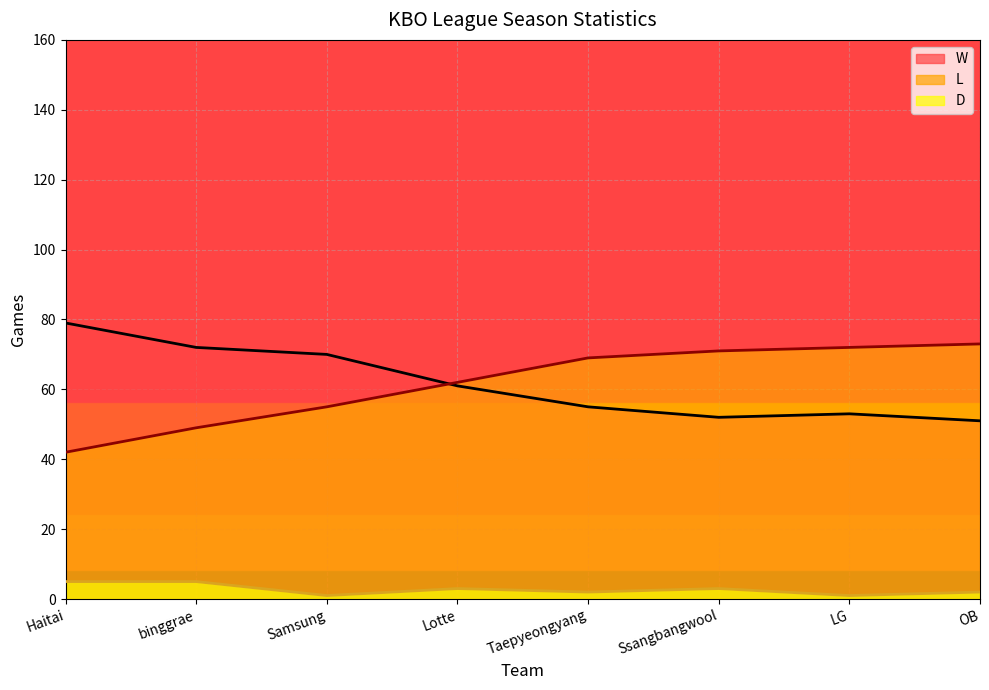

Count the number of categories in the chart.

8